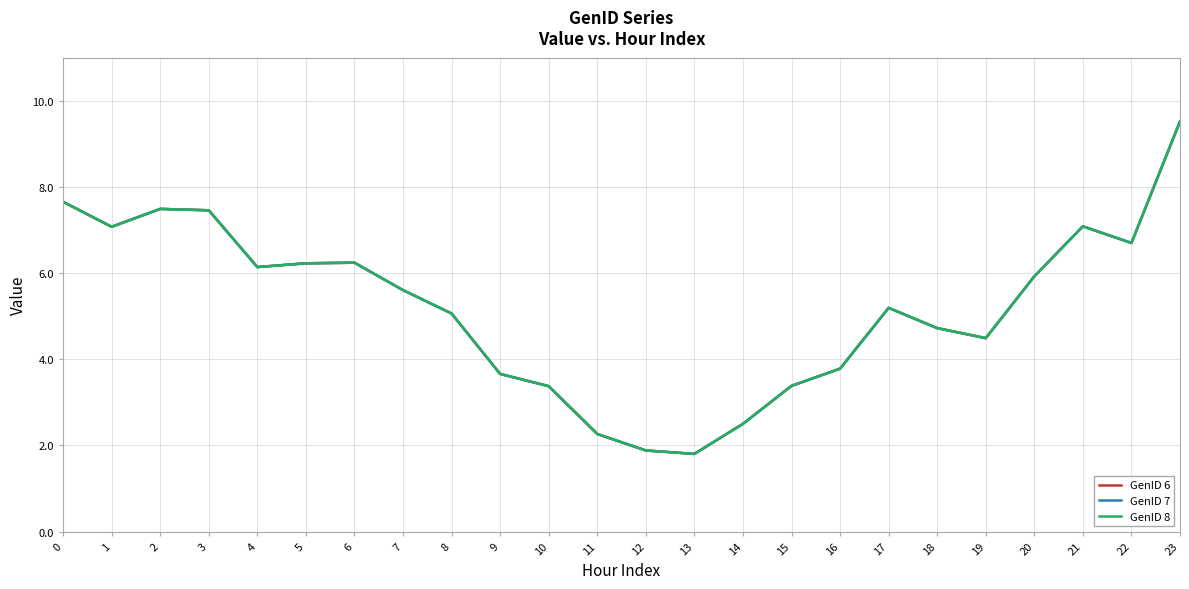

At which category does GenID 8 reach its first local peak?

2